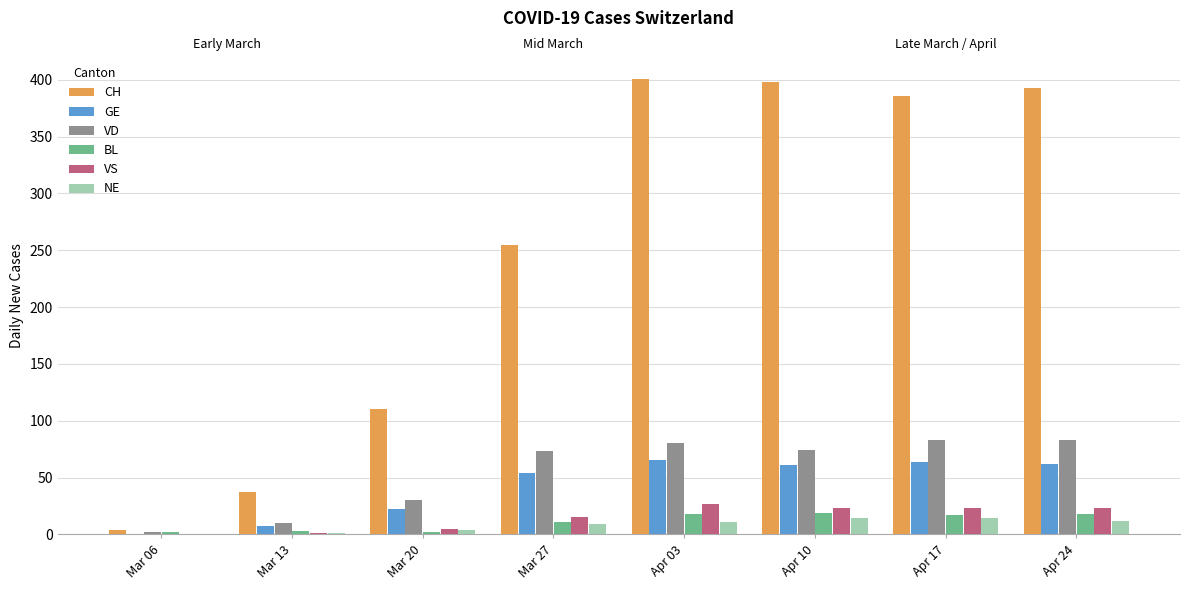

What is the sum of the GE values at Mar 13 and Apr 10?

68